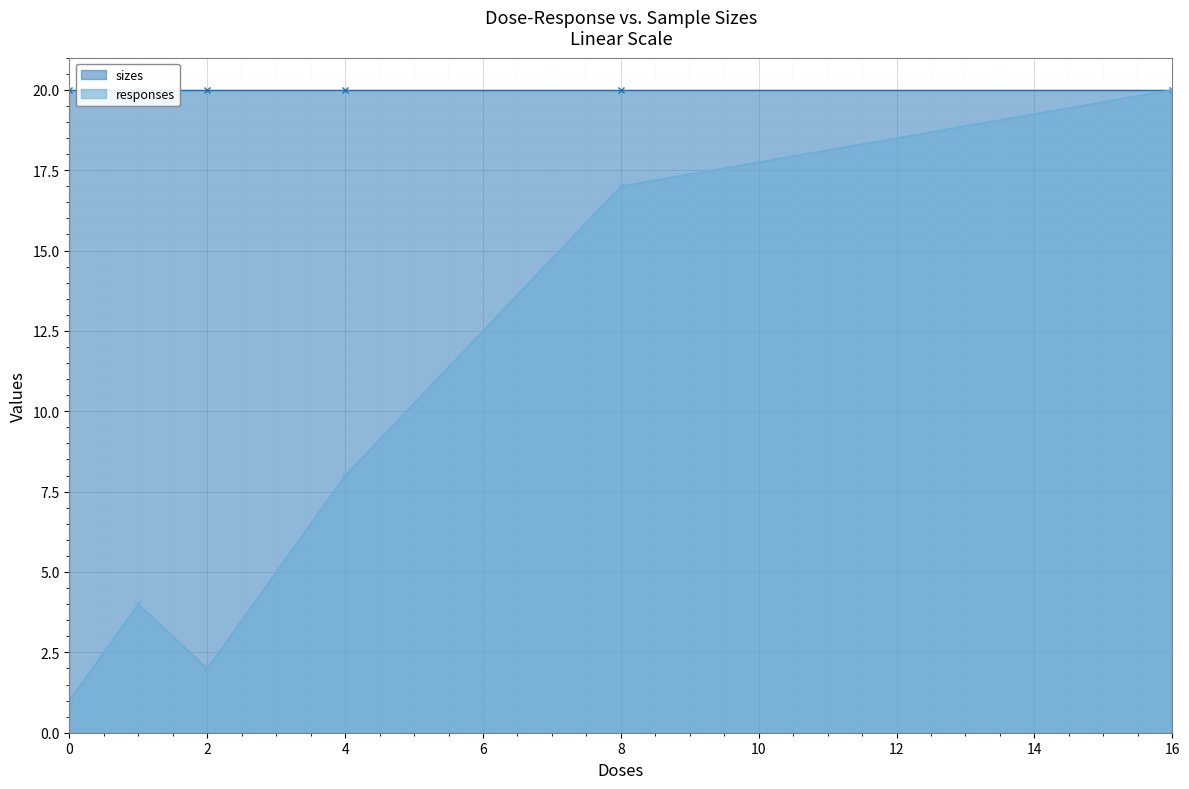

What is the maximum value for responses?

20